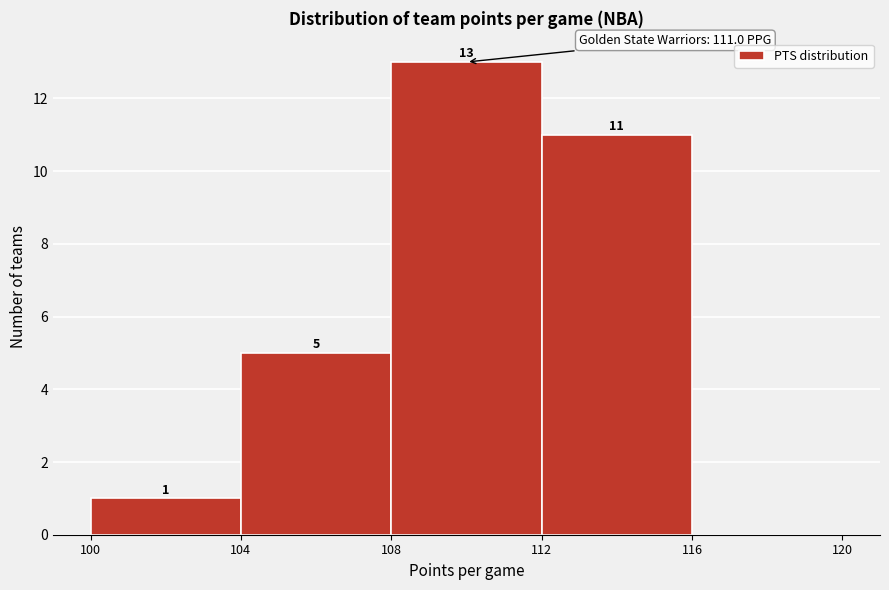

Which range on the x-axis has the tallest bar?

108 to 112